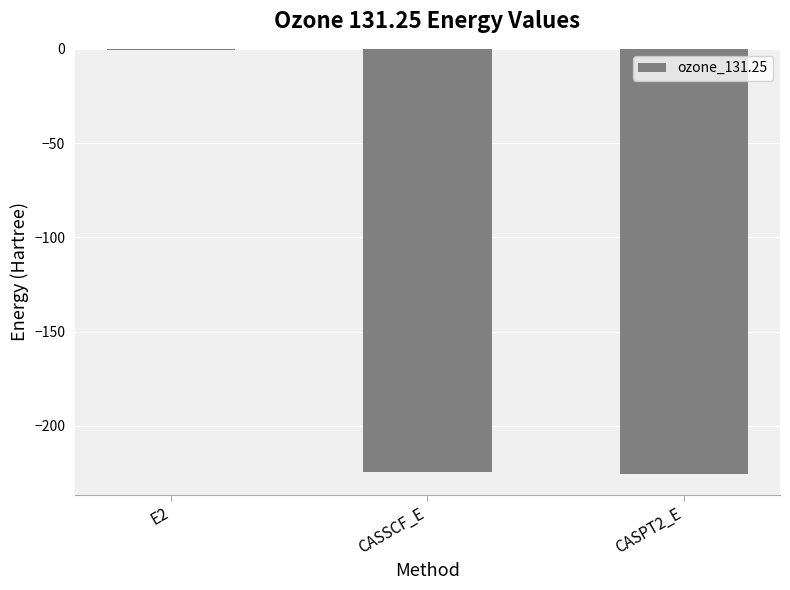

The value at CASPT2_E is -339.2. True or false?

False